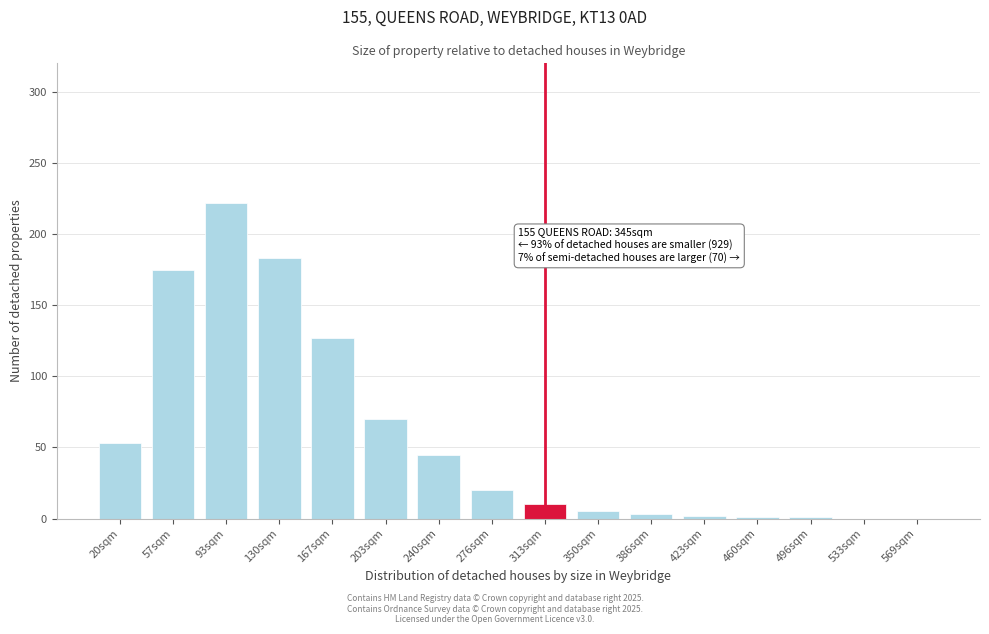

At which category does the chart reach its peak across all series?

93sqm